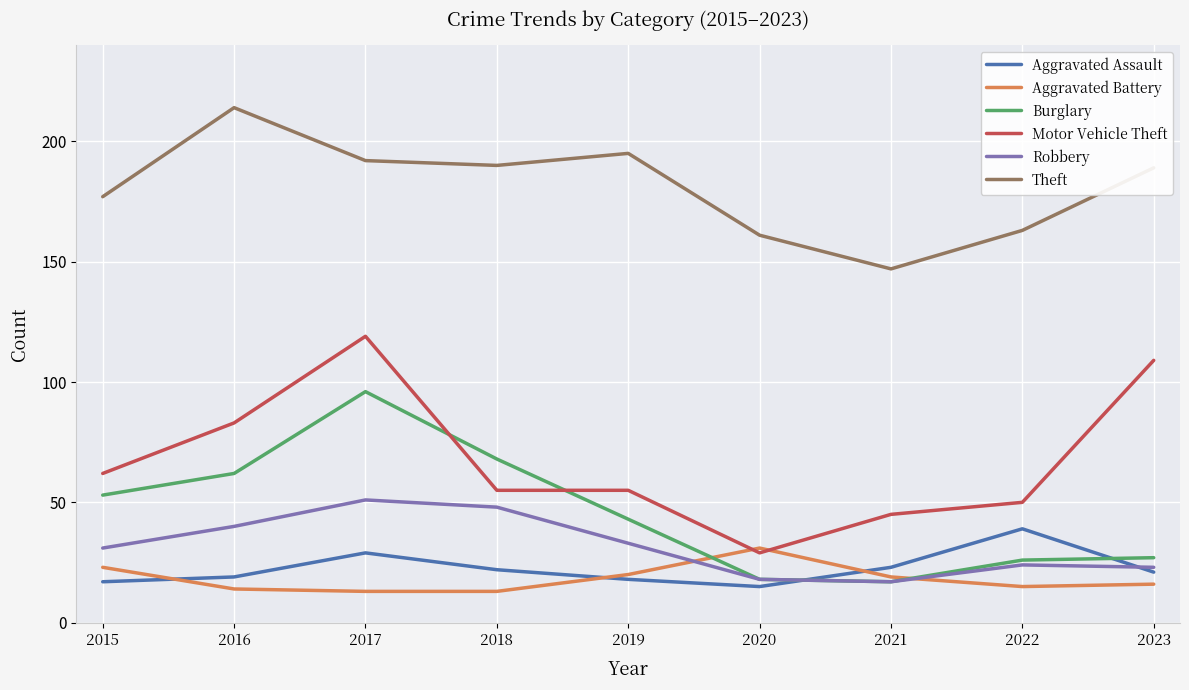

Does the chart display data point markers on the line(s)?

No